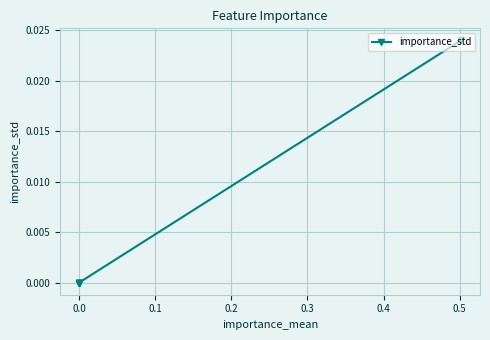

Is it true that the value at 0.0 is 0.0?

False